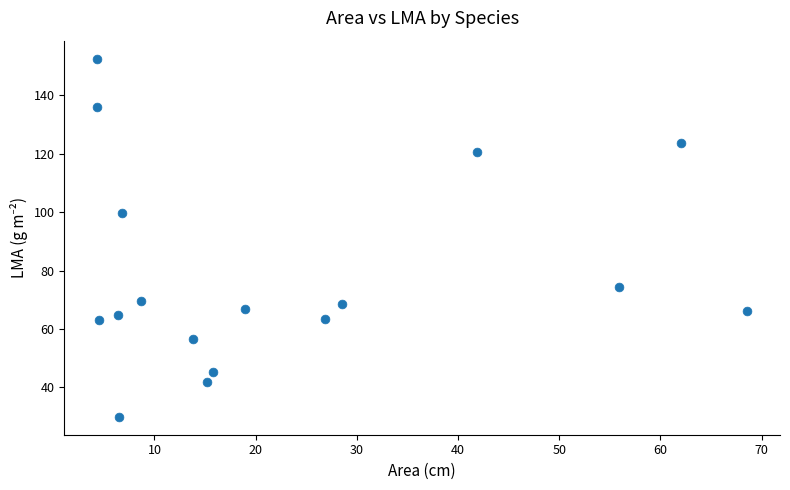

What Y value in the scatter plot is closest to 91?

99.7